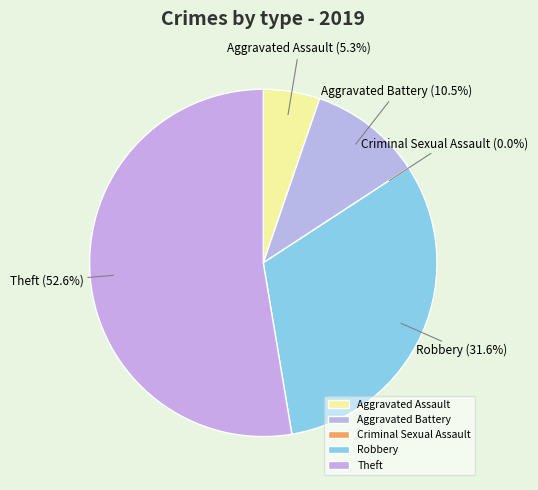

What percentage is NOT represented by Theft?

47.4%